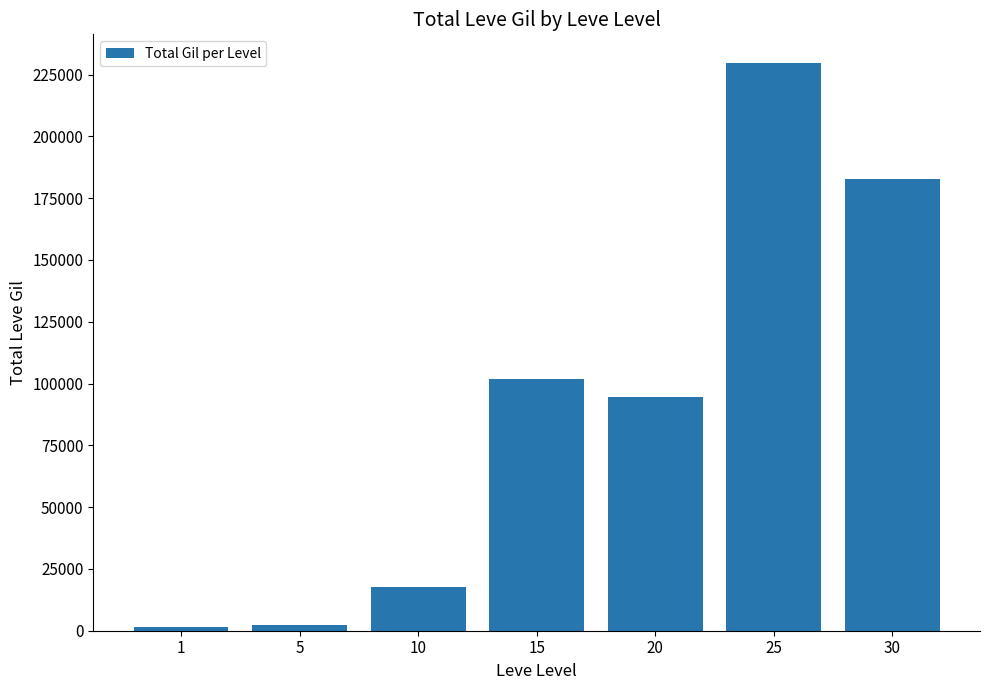

The value at 25 is 229780. True or false?

True